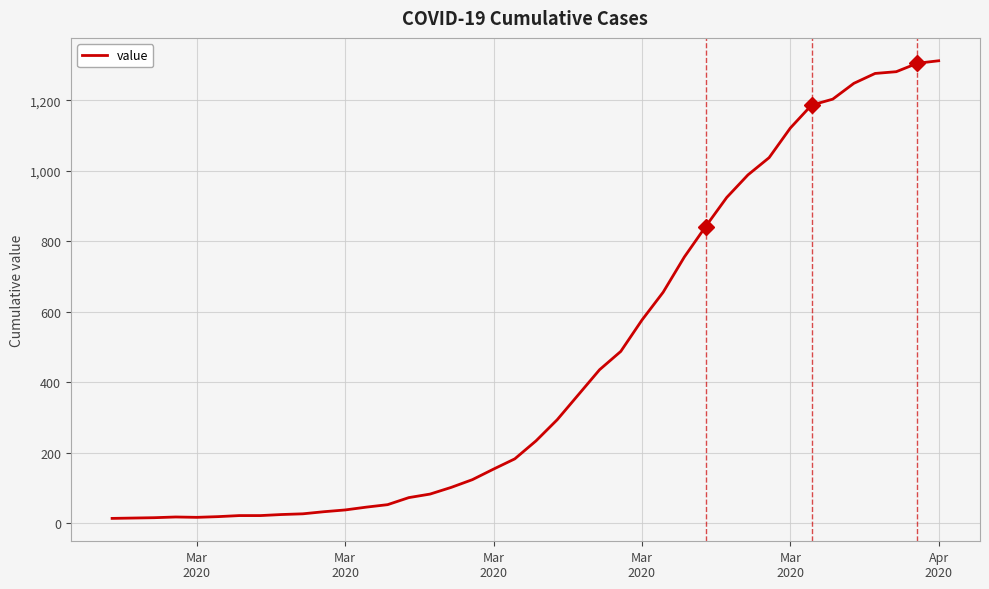

How many lines are shown in the chart?

1